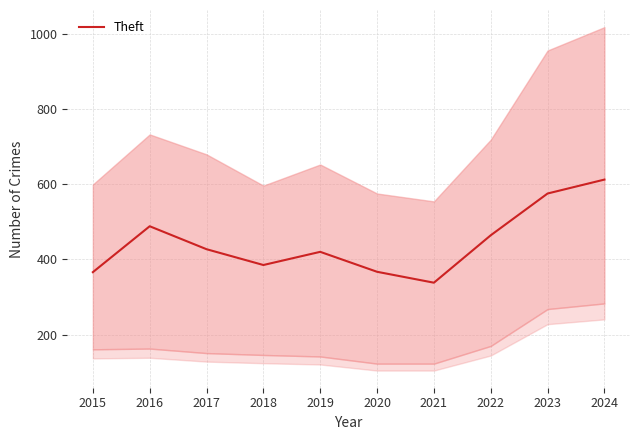

What is the smallest value displayed?

338